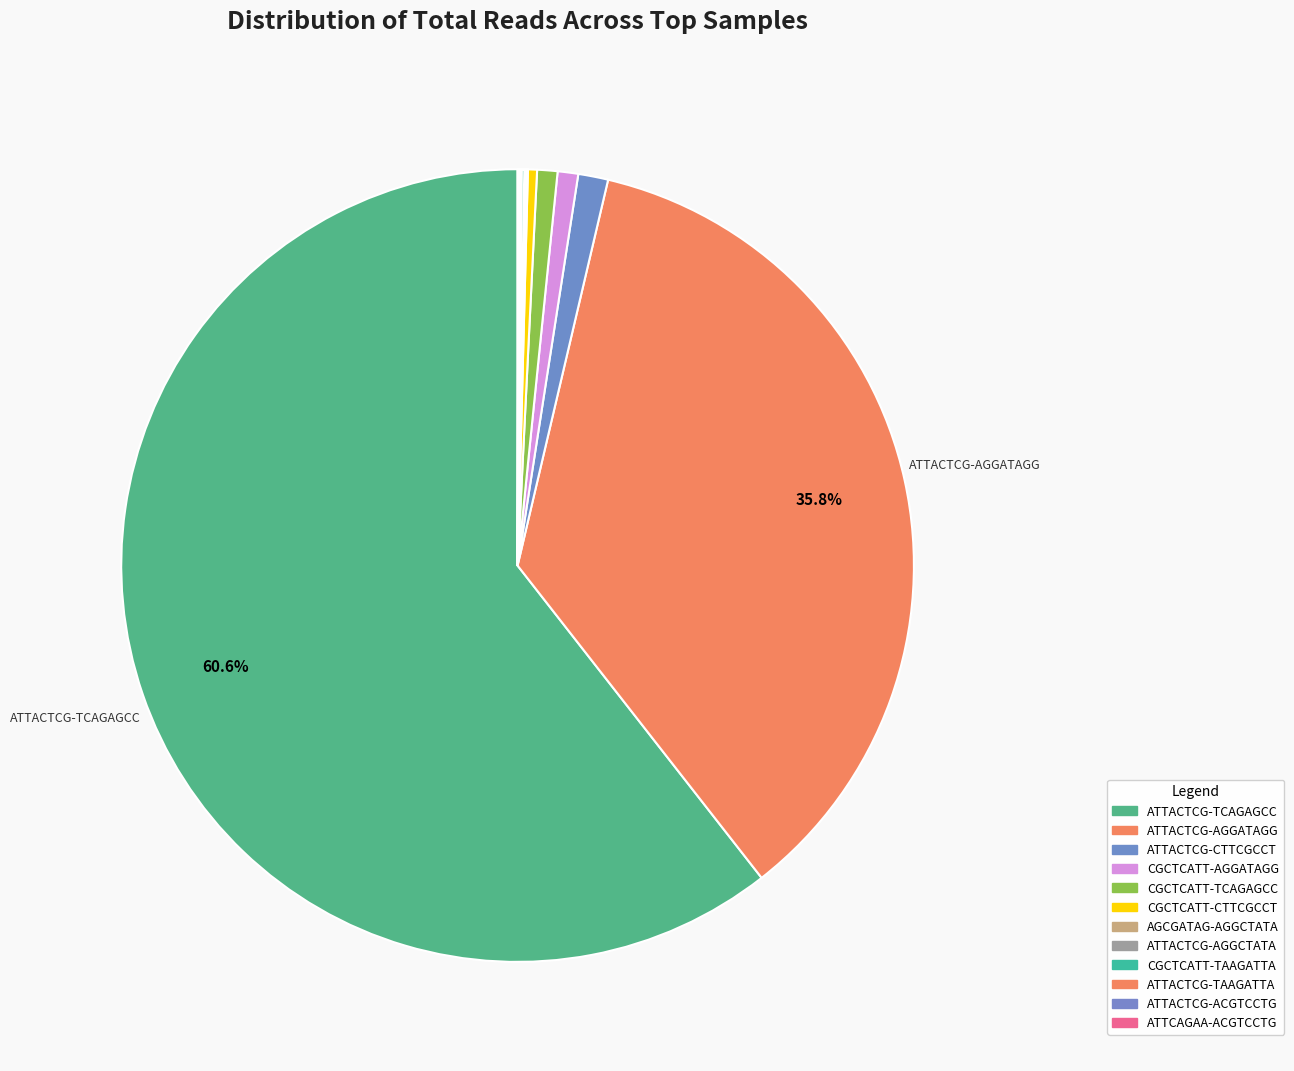

To the nearest percent, what is the average slice percentage?

8%